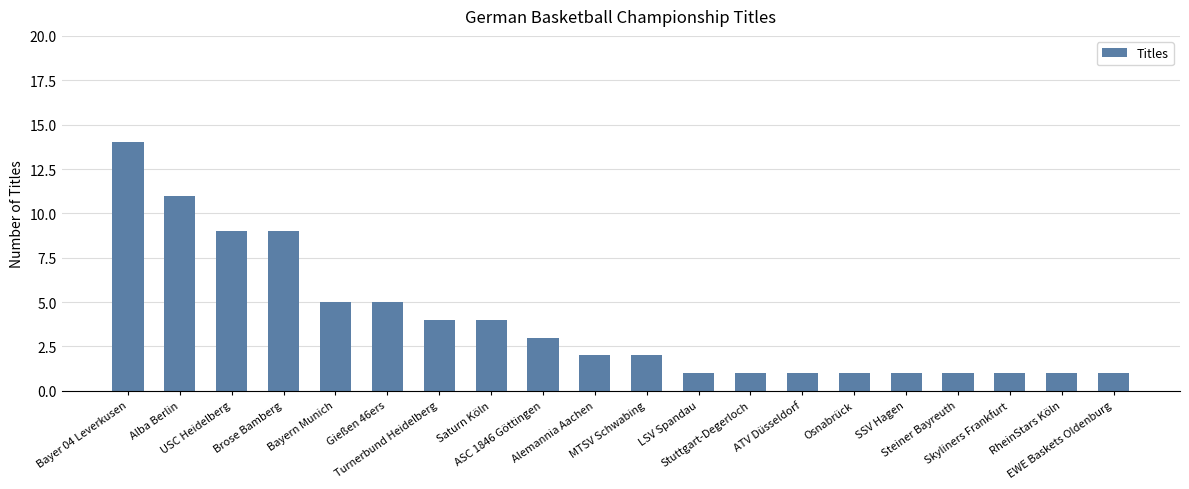

What is the label of the 9th bar from the right?

LSV Spandau